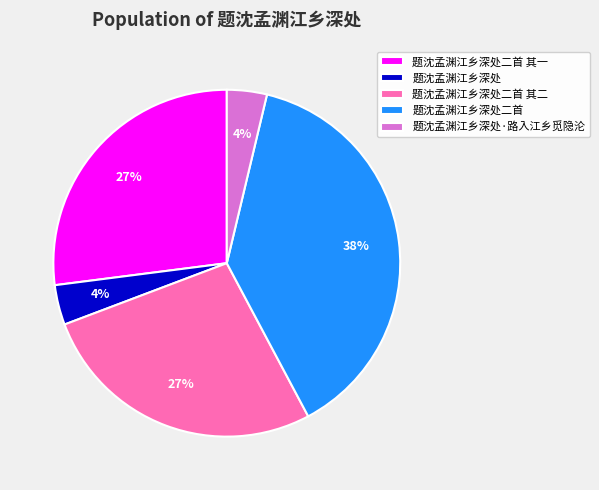

Between 题沈孟渊江乡深处二首 其二 and 题沈孟渊江乡深处·路入江乡觅隐沦, which is larger?

题沈孟渊江乡深处二首 其二